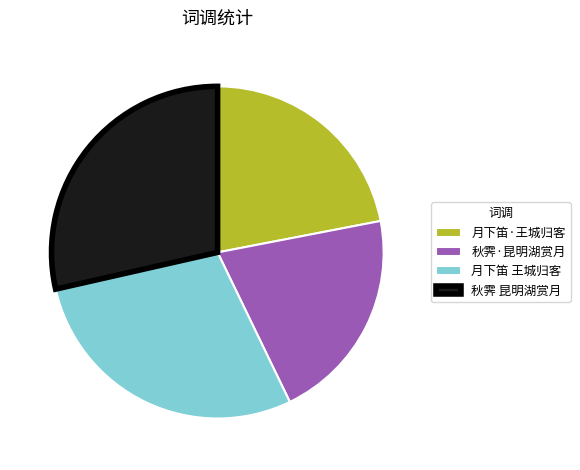

Which category has the smallest portion of the pie?

秋霁·昆明湖赏月